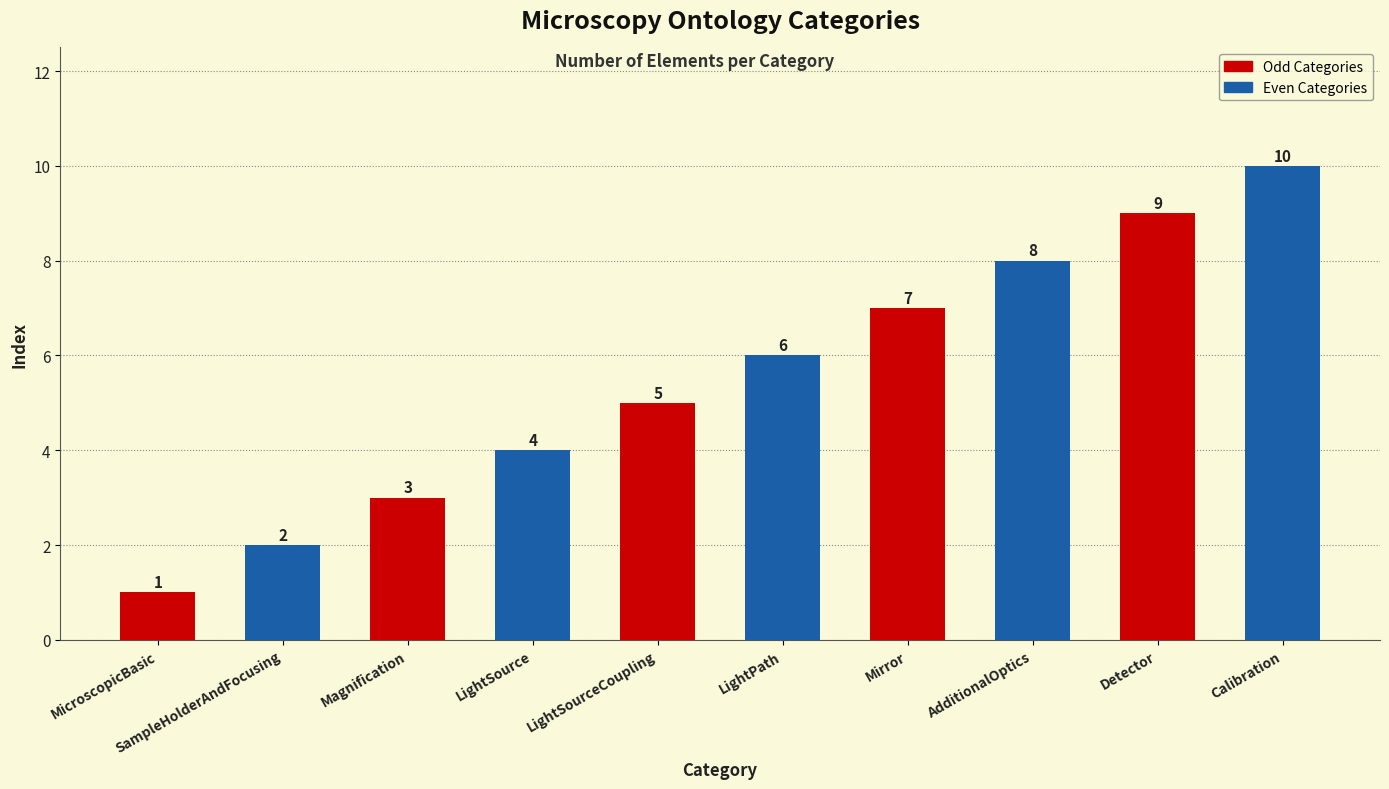

Where is the data nearest to the value 5?

LightSourceCoupling